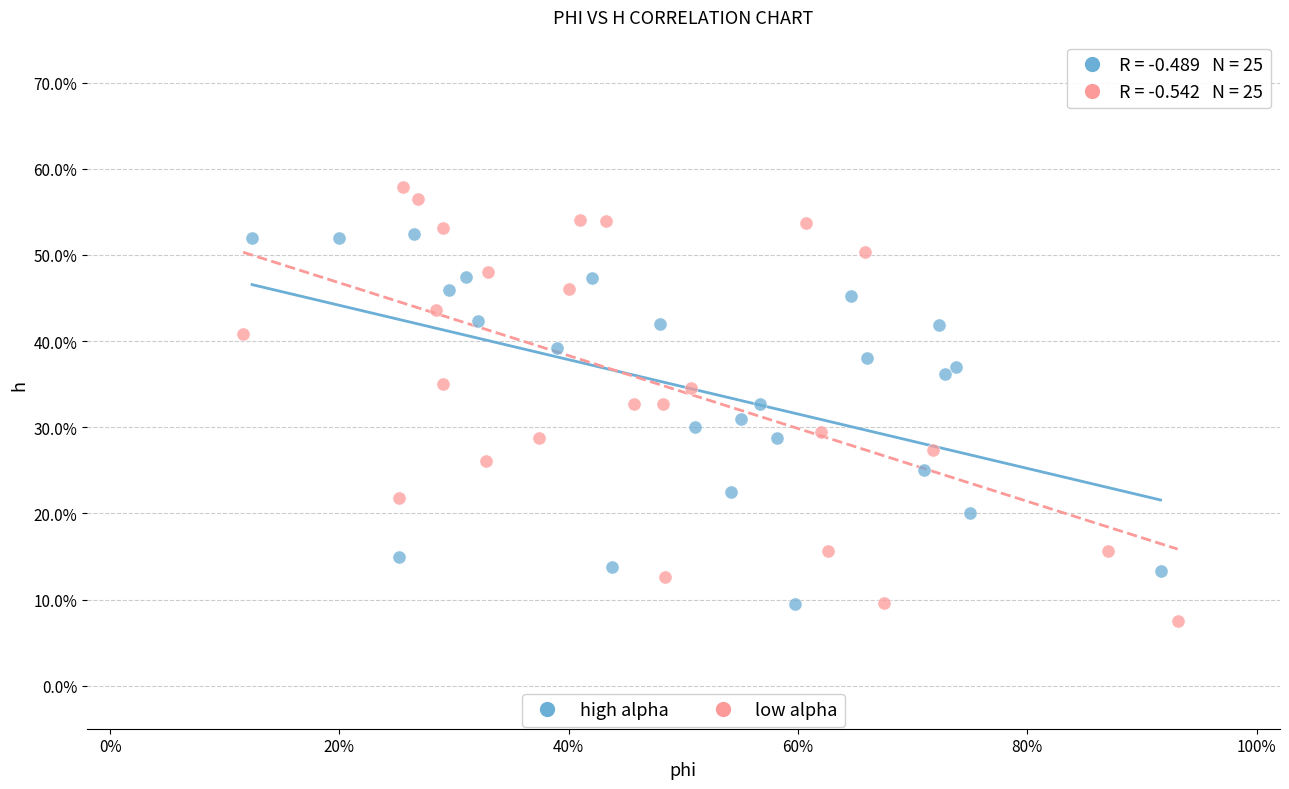

Which series has the widest spread of Y values?

low alpha